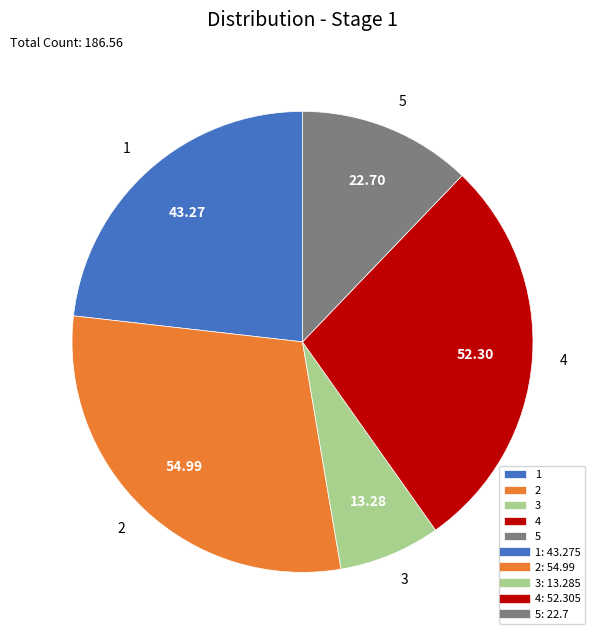

Is it true that 5 is 12% of the pie?

True